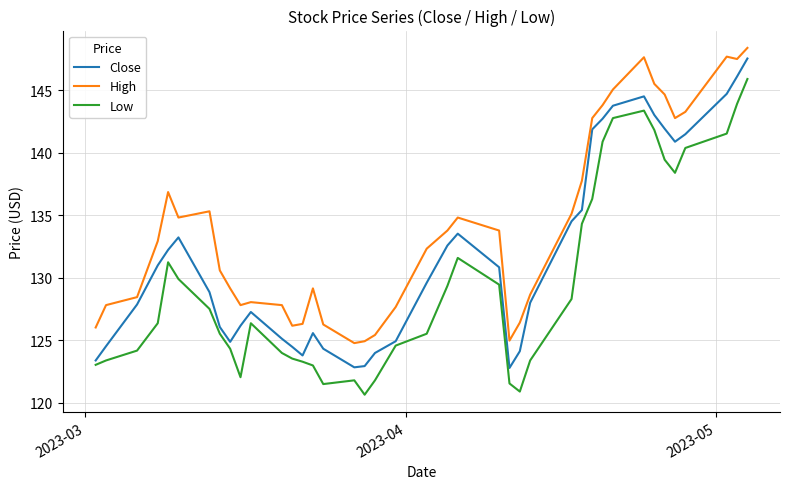

What is the difference between the maximum and minimum values in the High series?

23.6